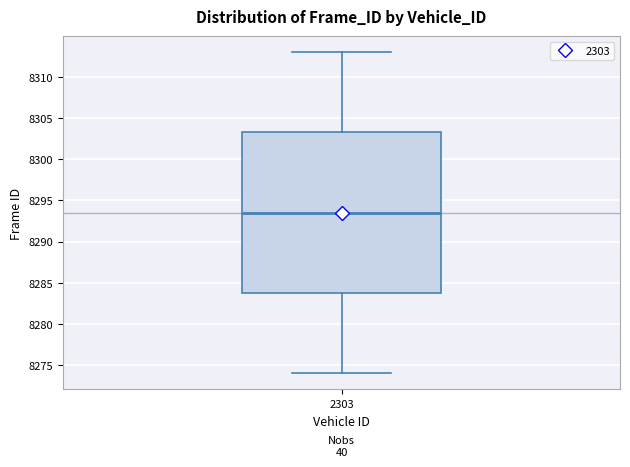

Read this box plot against the y-axis: the position of the median line, the range covered by the box, and the ends of both whiskers. The values are not printed on the chart, so give them approximately, as read against the axis.

median 8293.5, box 8284.0 to 8303.5, whiskers 8274.0 to 8313.0